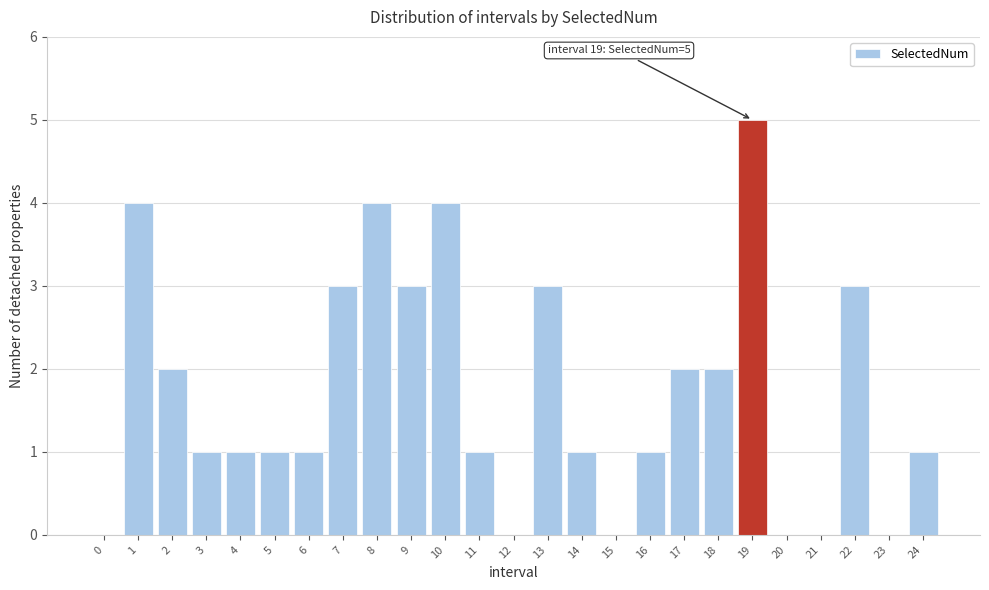

Reading right to left, extract all data points from this chart.

24=1	23=0	22=3	21=0	20=0	19=5	18=2	17=2	16=1	15=0	14=1	13=3	12=0	11=1	10=4	9=3	8=4	7=3	6=1	5=1	4=1	3=1	2=2	1=4	0=0